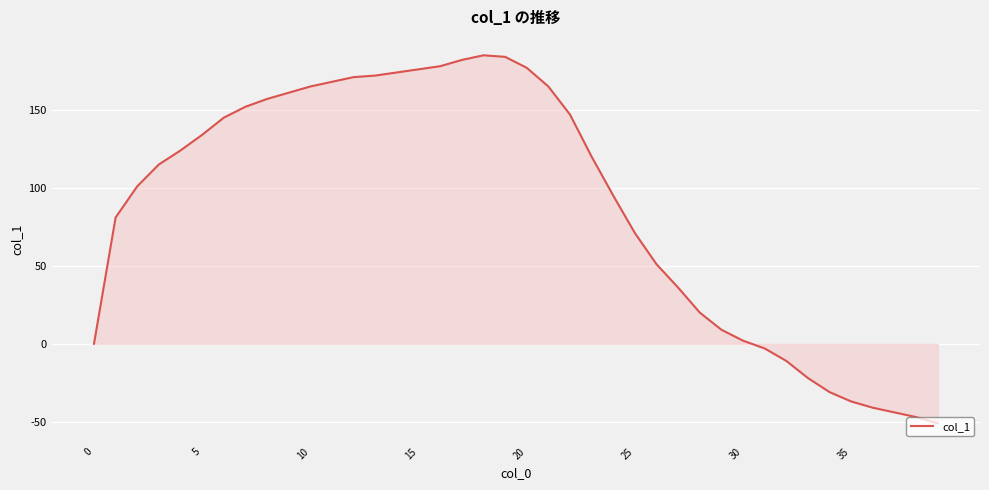

What is the maximum value shown in the chart?

185